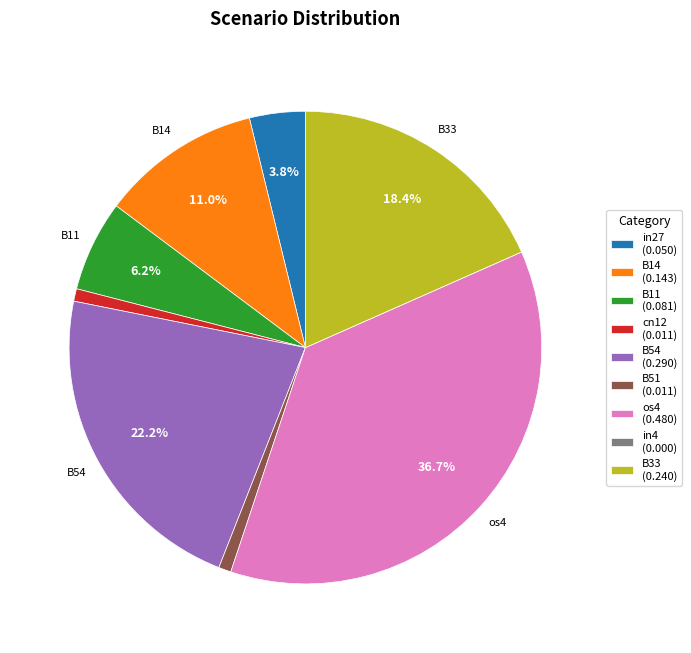

Does B54 represent more than half of the total?

No